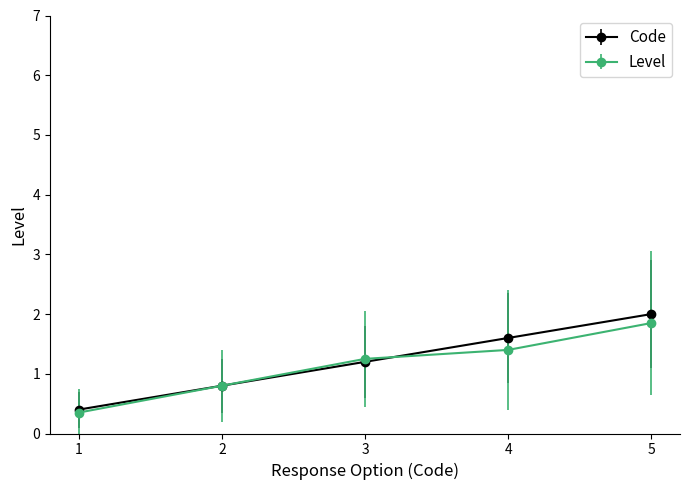

Which series changed the most between 1 and 2?

Level